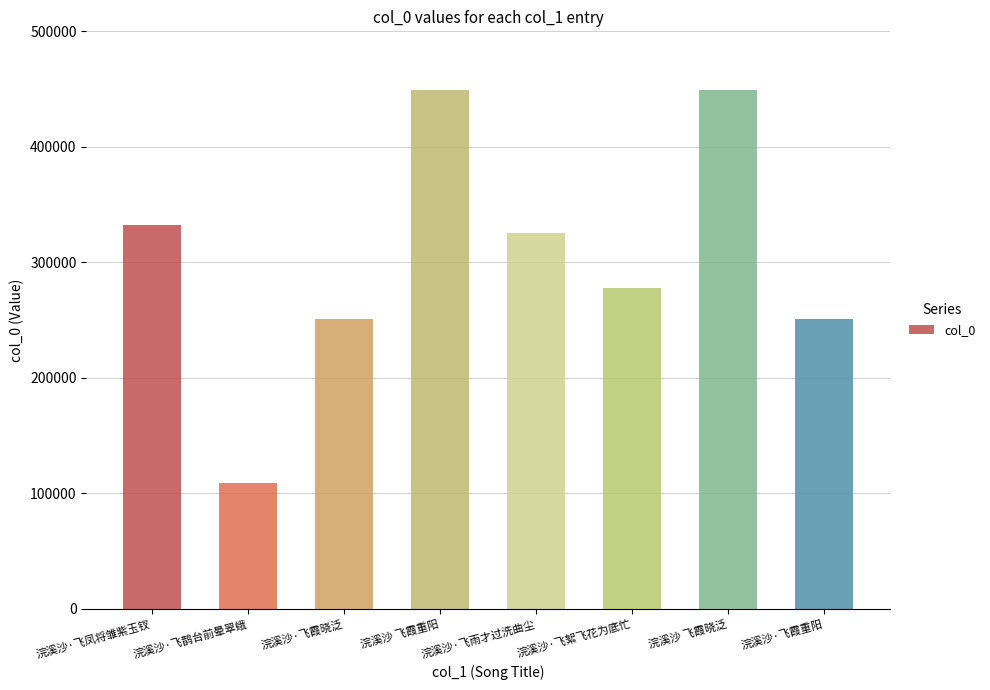

How many categories are shown in the chart?

8